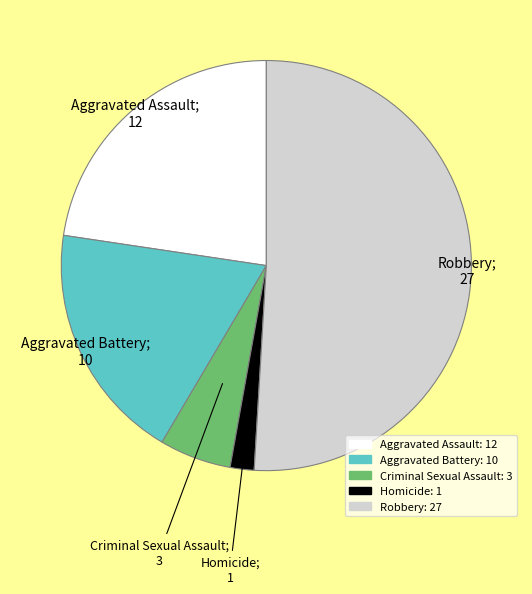

Is there a majority slice in this chart?

Yes